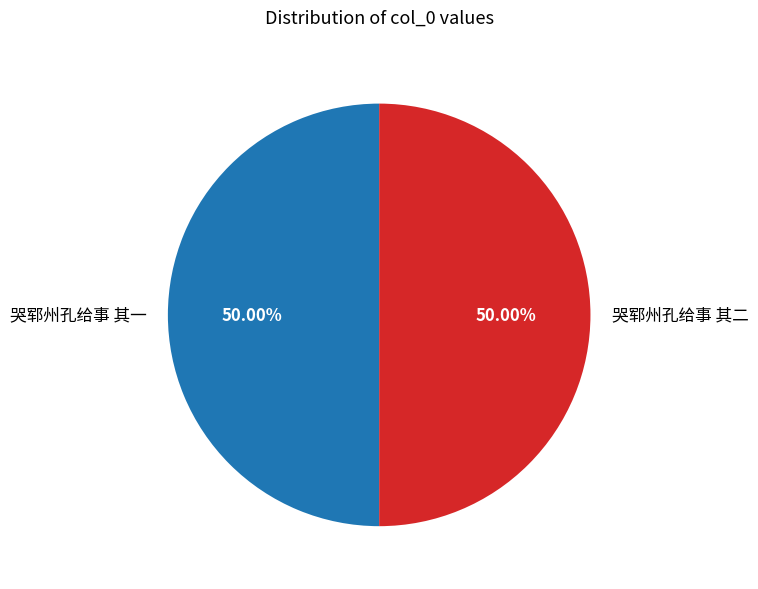

Do 哭郓州孔给事 其一 and 哭郓州孔给事 其二 together represent more than half of the pie?

Yes